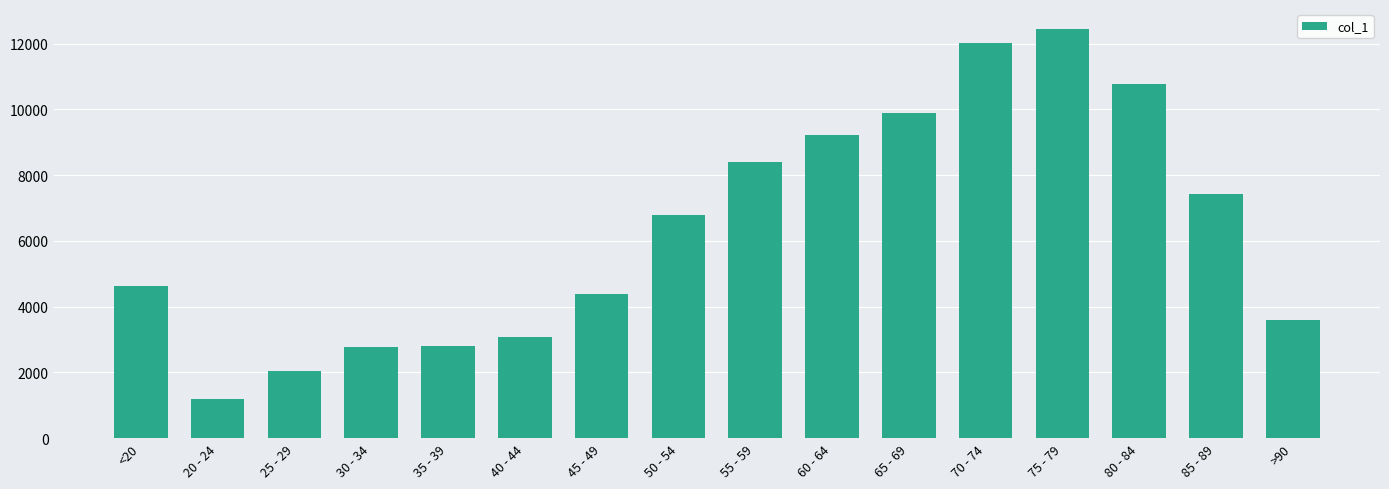

The value at 30 - 34 is 857. True or false?

False